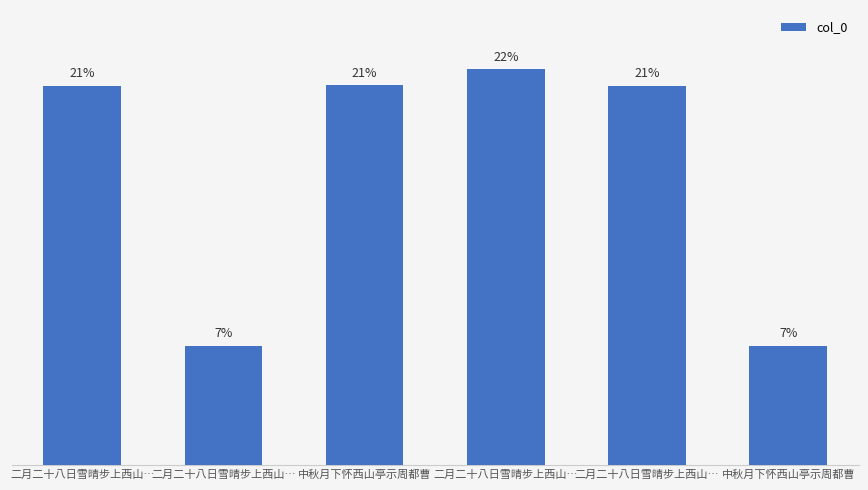

Reading left to right, transcribe all the data shown in this chart.

二月二十八日雪晴步上西山…=21.4	二月二十八日雪晴步上西山…=6.7	中秋月下怀西山亭示周都曹=21.4	二月二十八日雪晴步上西山…=22.3	二月二十八日雪晴步上西山…=21.4	中秋月下怀西山亭示周都曹=6.7